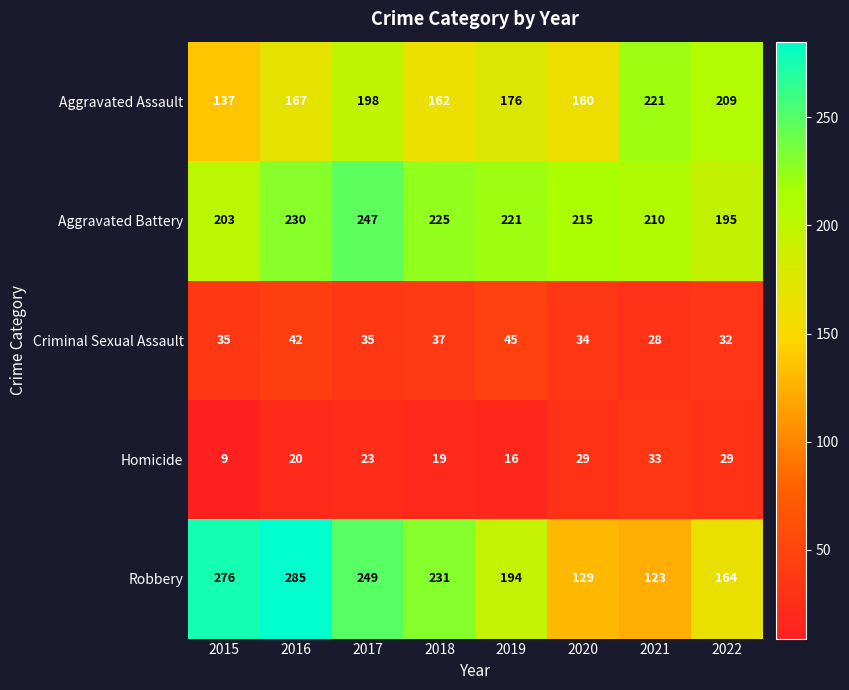

True or false: Aggravated Battery has a value of 93 at 2017.

False